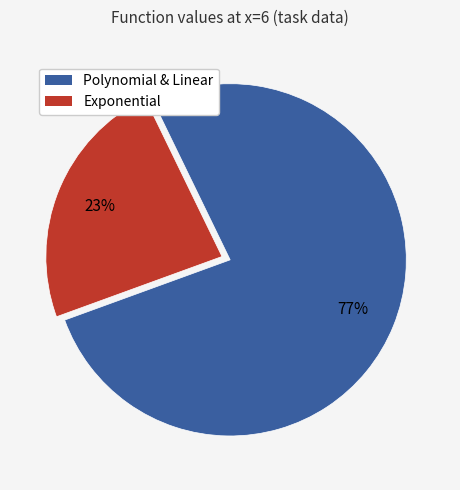

To the nearest percent, what is the average slice percentage?

50%